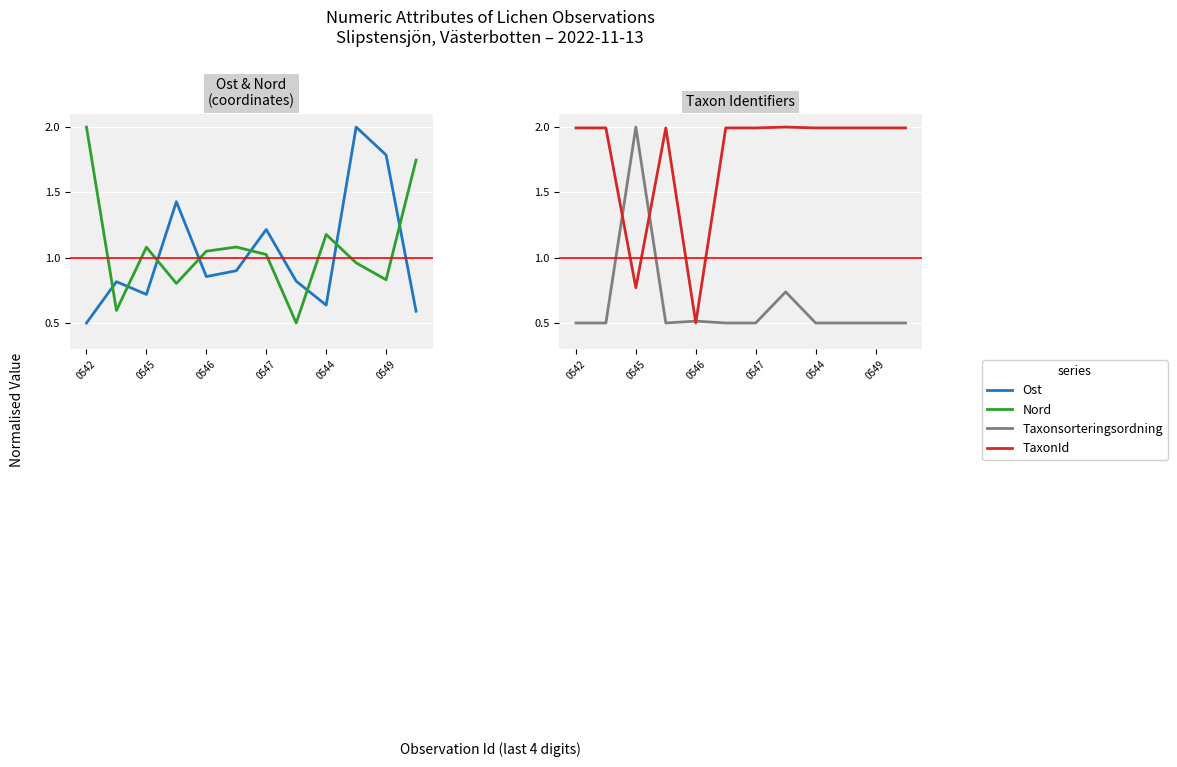

At which label is Taxonsorteringsordning closest to 1?

7